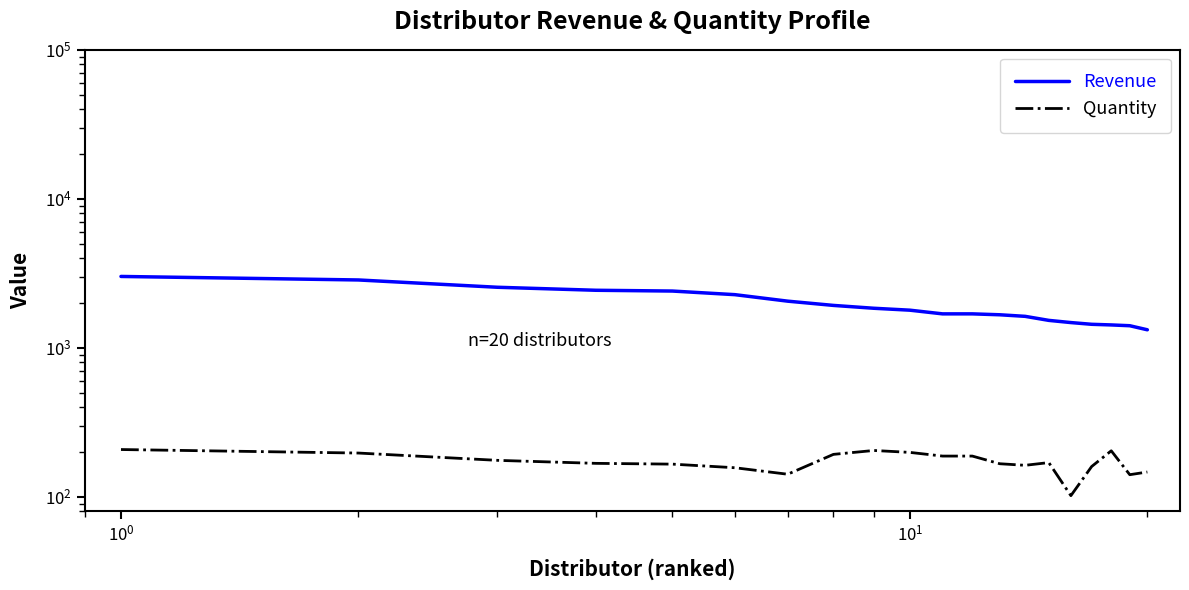

True or false: Revenue and Quantity cross at least once.

False